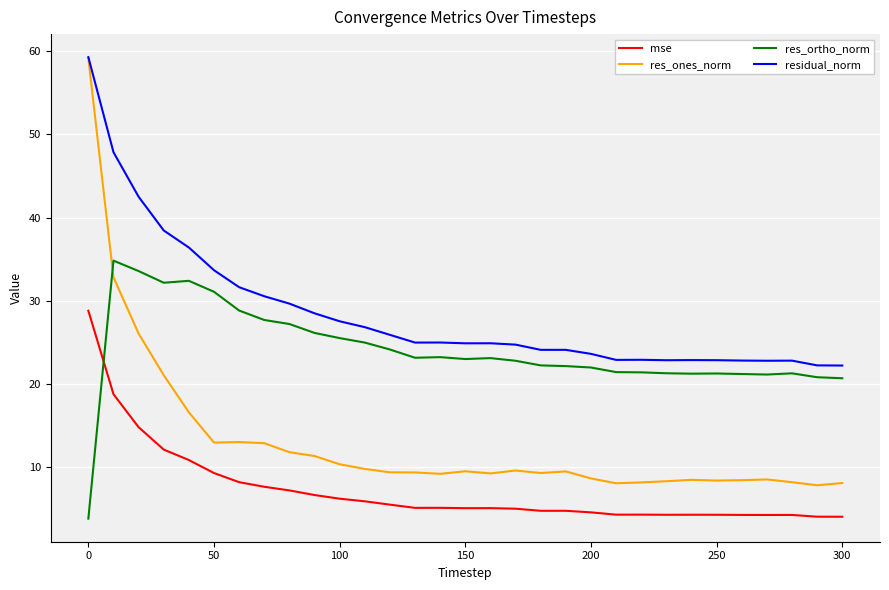

What is the highest value of the res_ortho_norm series?

34.8